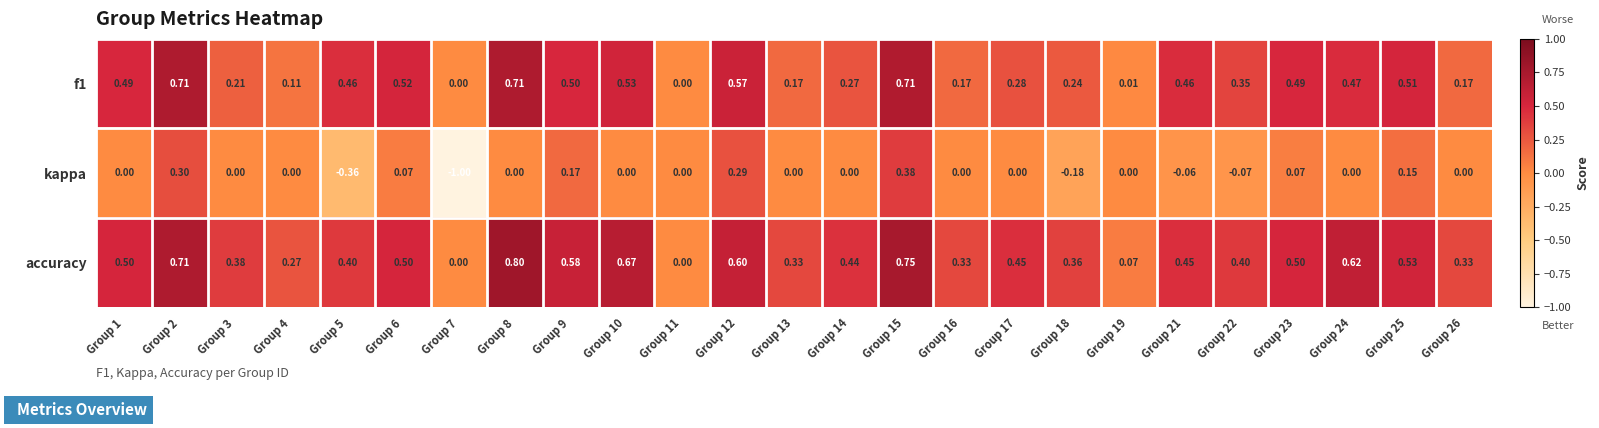

Is the value of accuracy at Group 3 greater than the value of kappa at Group 17?

Yes